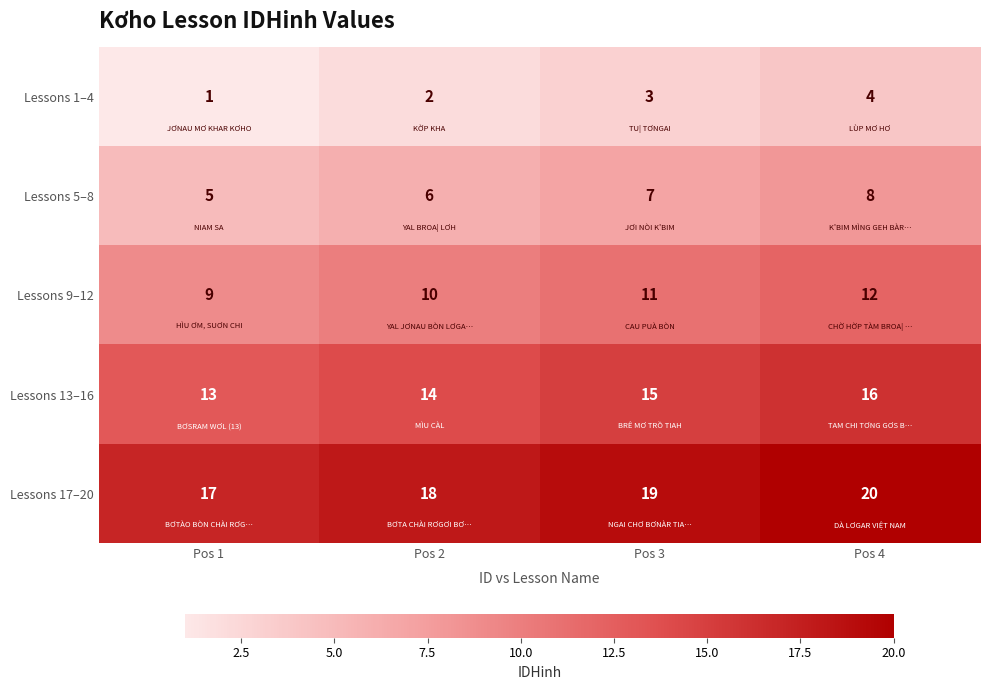

At which category is the sum across all series the highest?

Pos 4